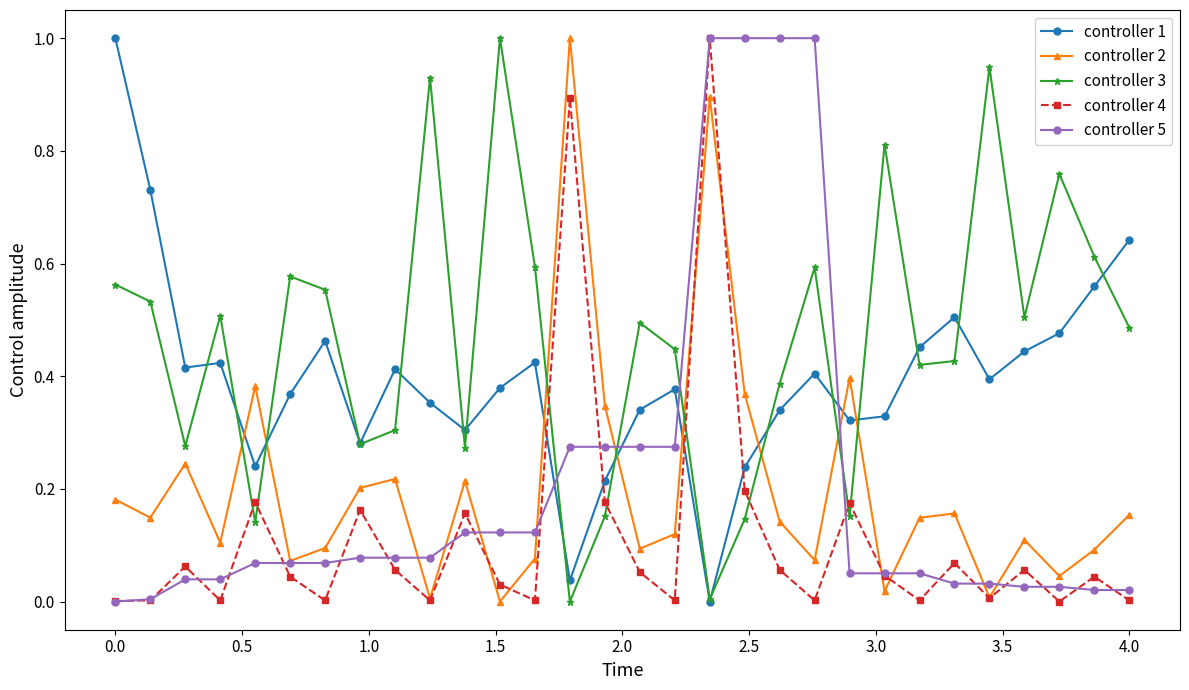

Which series has the largest total across all categories?

controller 3